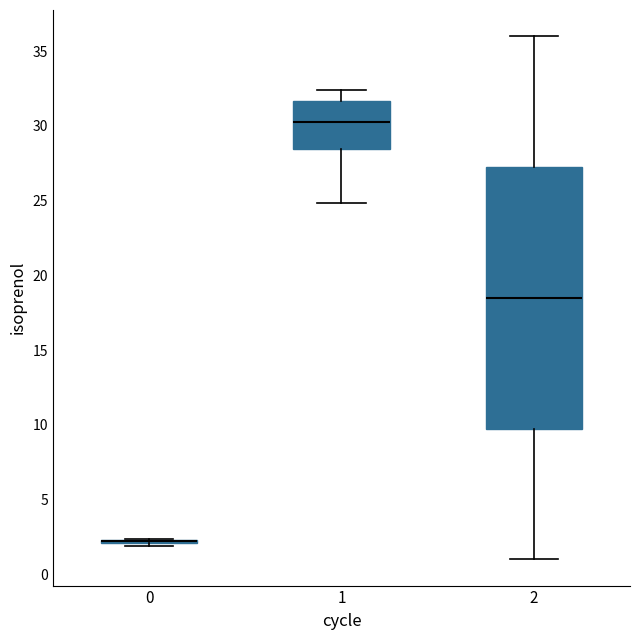

Reading left to right, read every box against the y-axis: the position of its median line, the range the box covers, and the ends of its whiskers. The values are not printed on the chart, so give them approximately, as read against the axis.

0: box collapsed to a line at 2.0, whiskers 2.0 to 2.5
1: median 30.5, box 28.5 to 31.5, whiskers 25.0 to 32.5
2: median 18.5, box 10.0 to 27.5, whiskers 1.0 to 36.0